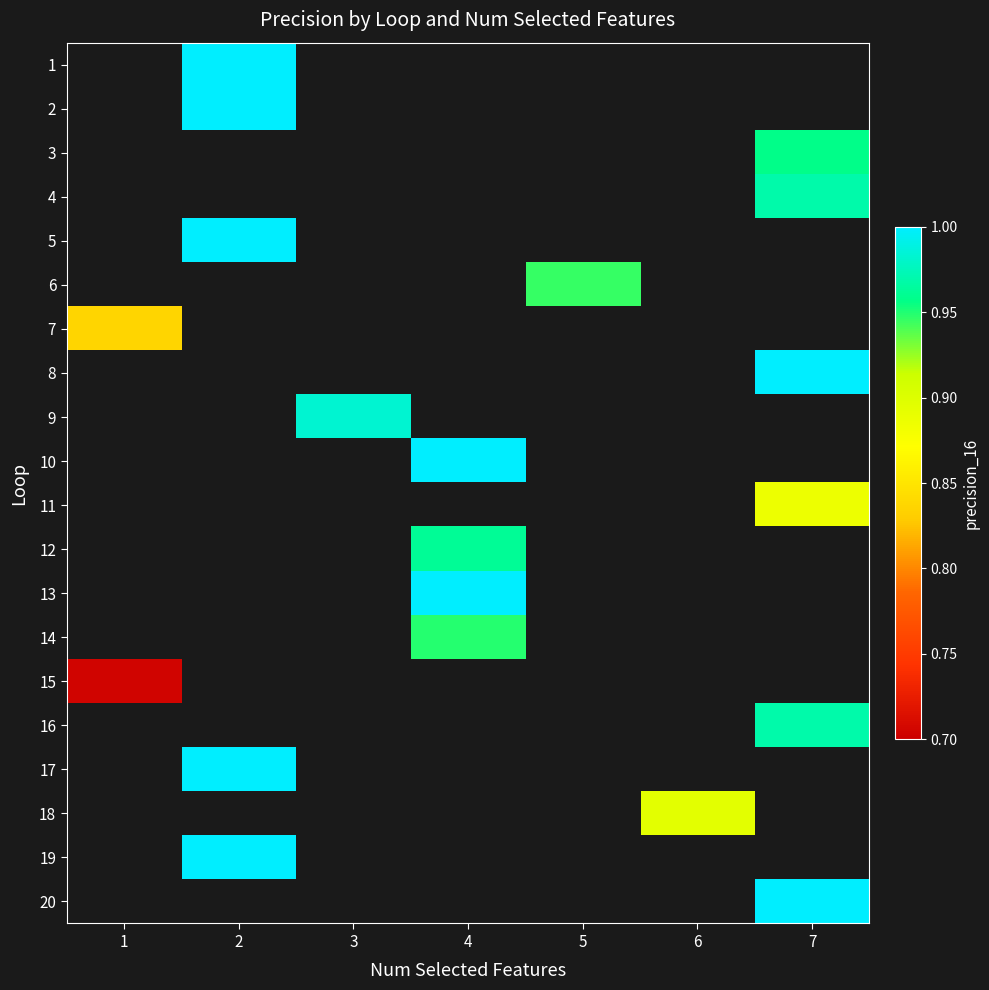

What is the approximate value of 2 at 2?

1.0